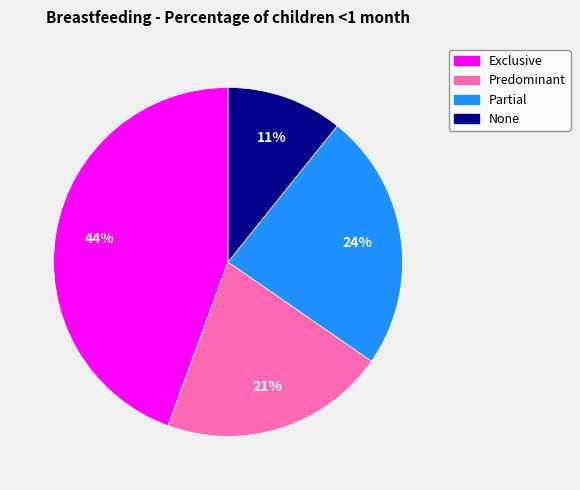

Is there a majority slice in this chart?

No